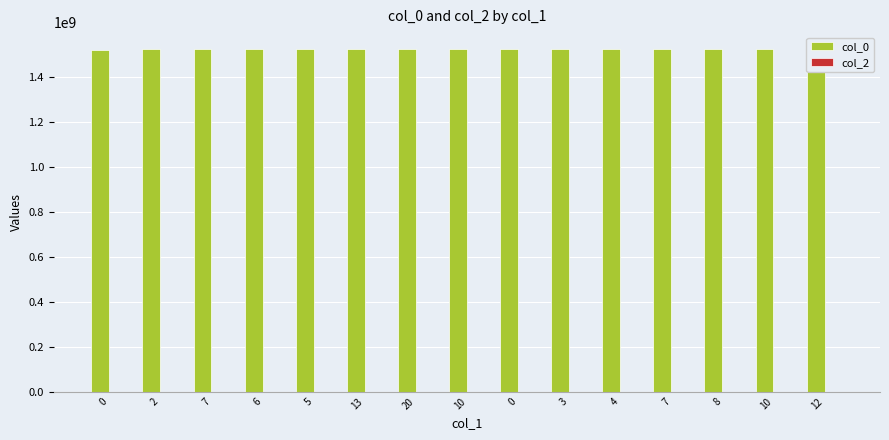

How many groups of bars are there?

15